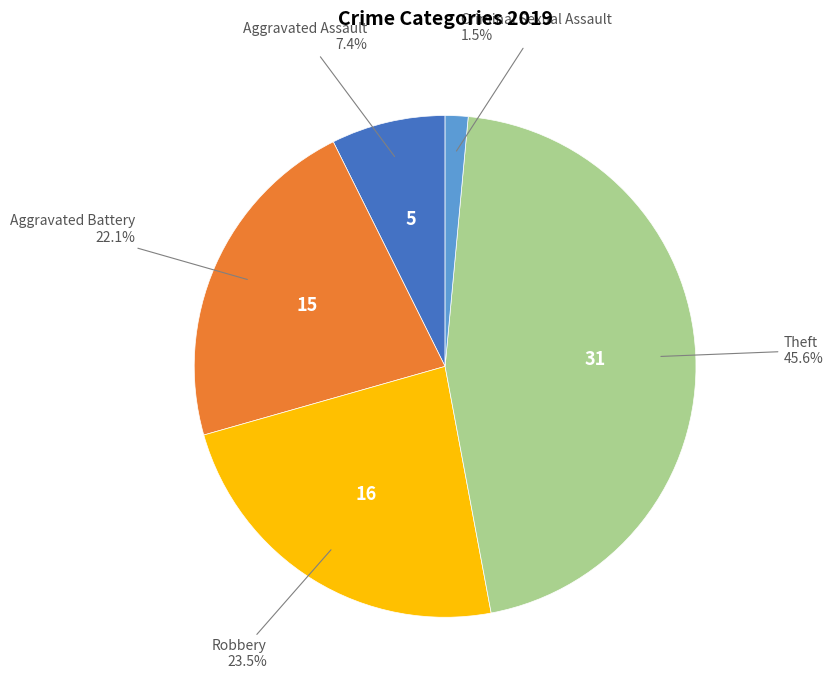

Count the number of slices in the pie.

5